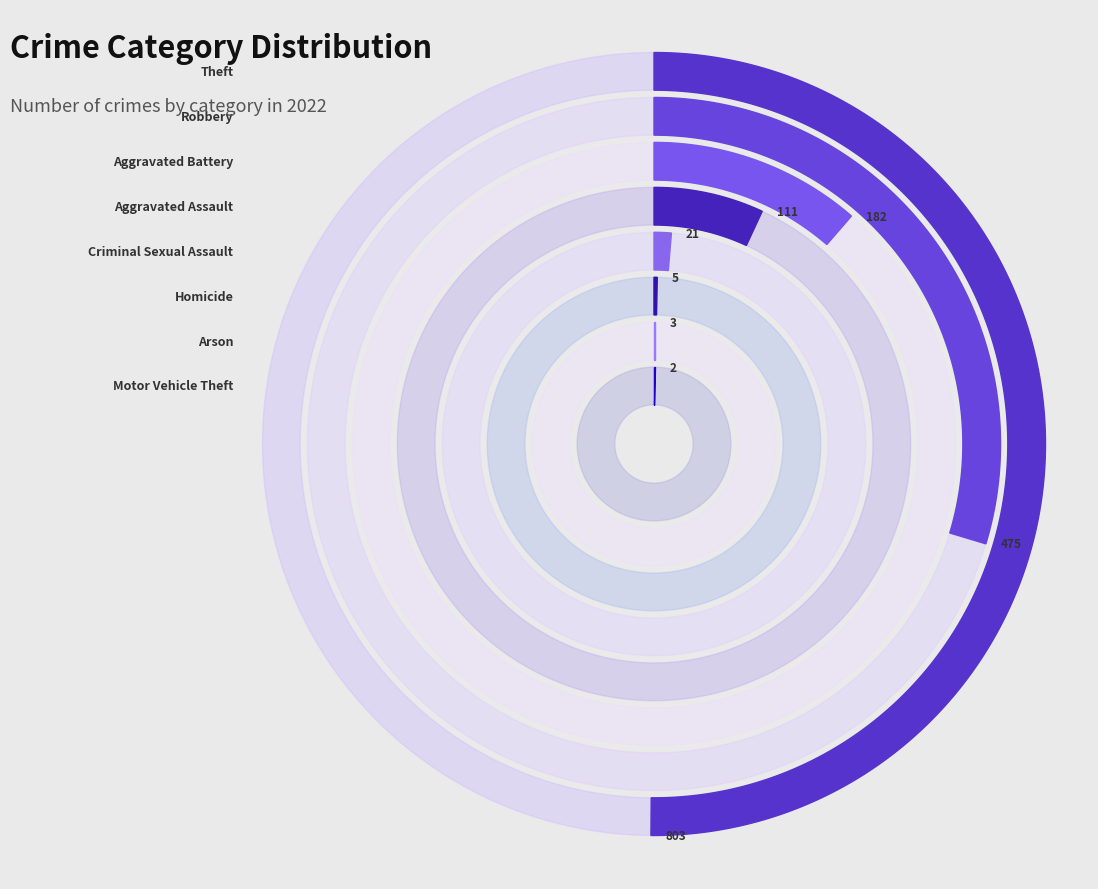

How many segments does this pie chart have?

8